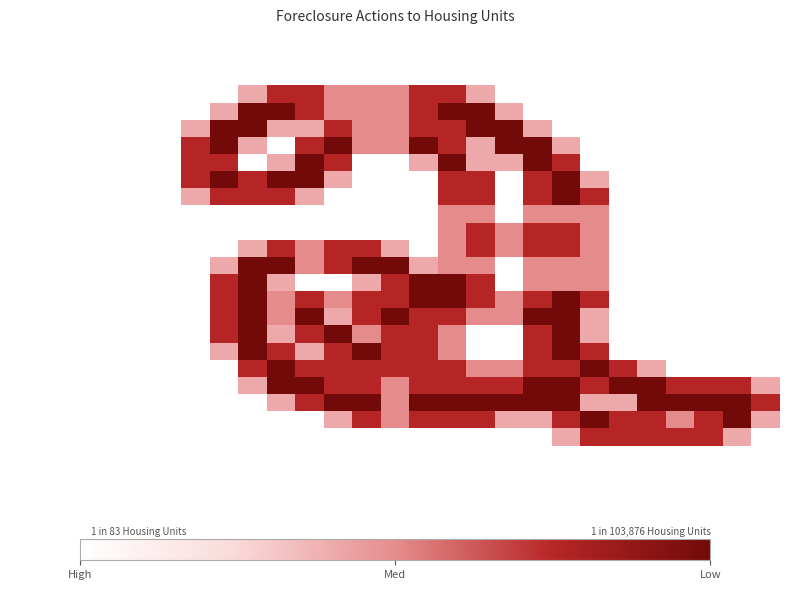

At how many categories does at least one series exceed 1?

21